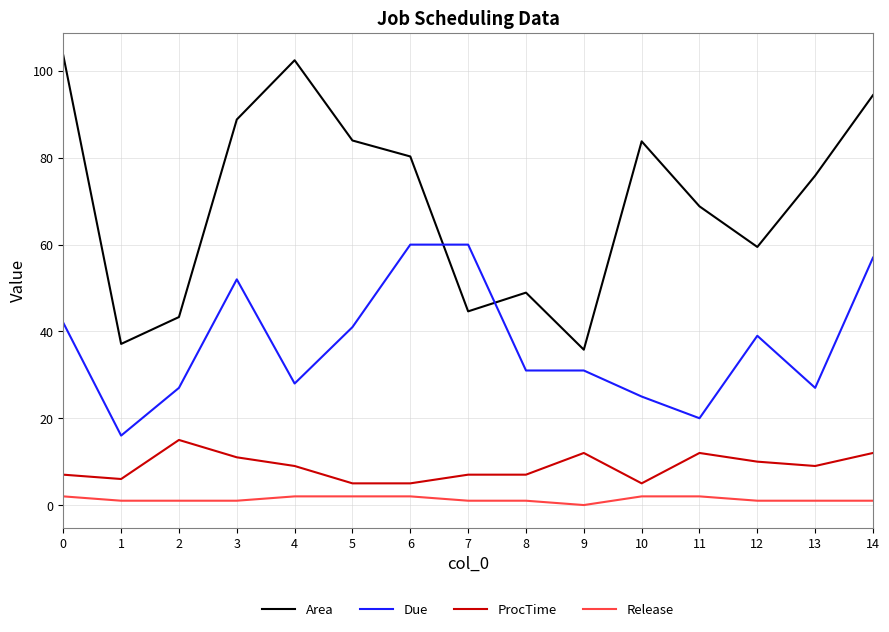

How many lines are shown in the chart?

4